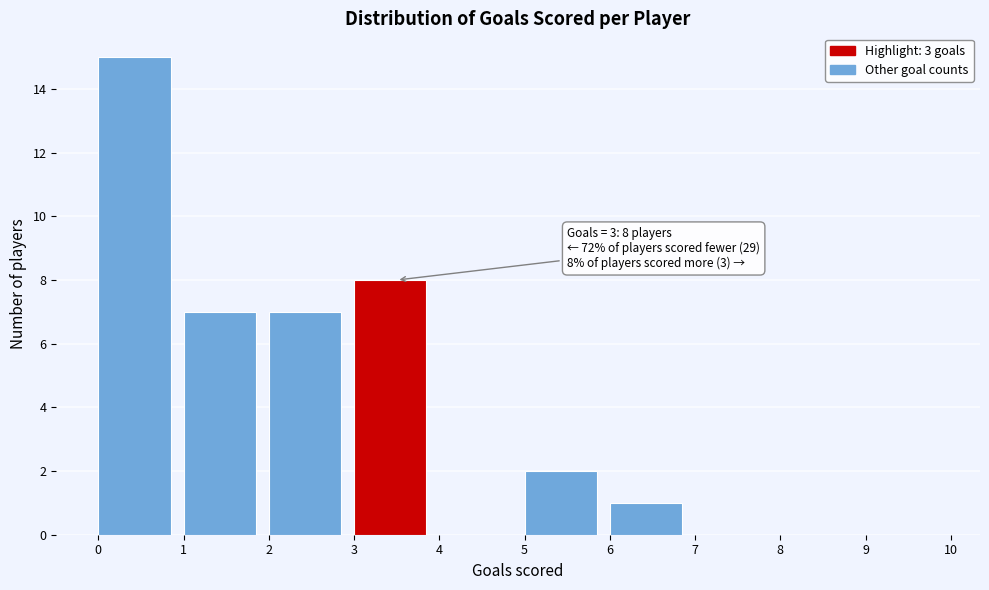

Over which range of the x-axis is the bar tallest?

0 to 1